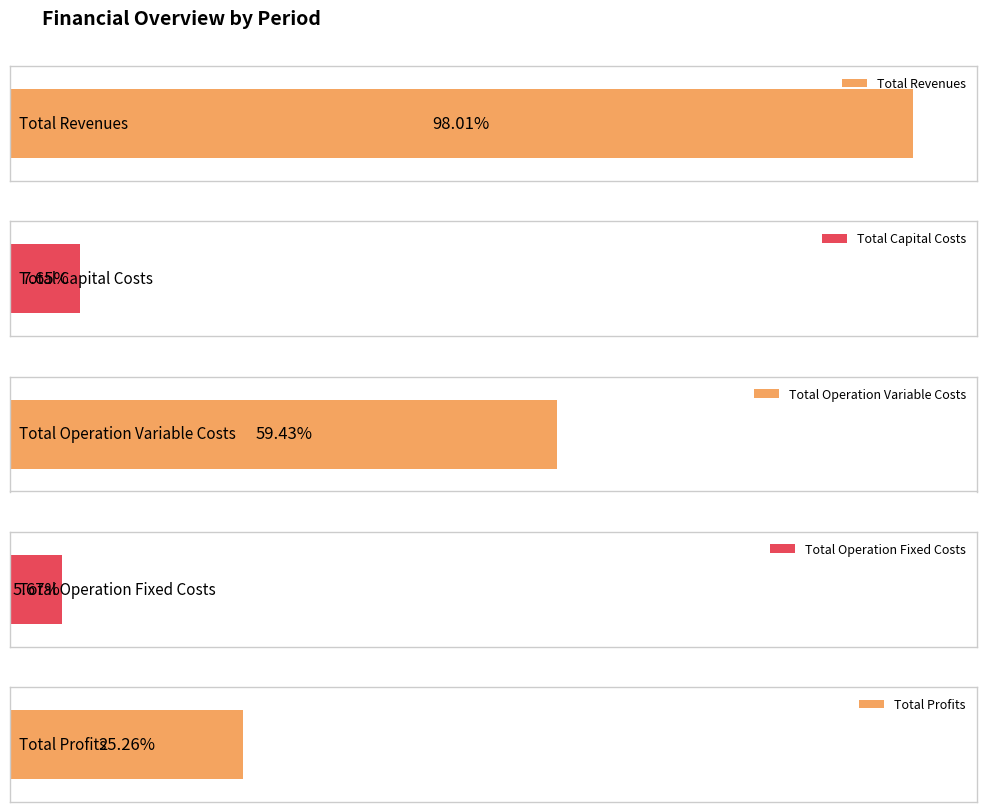

How many distinct data groups are displayed?

5